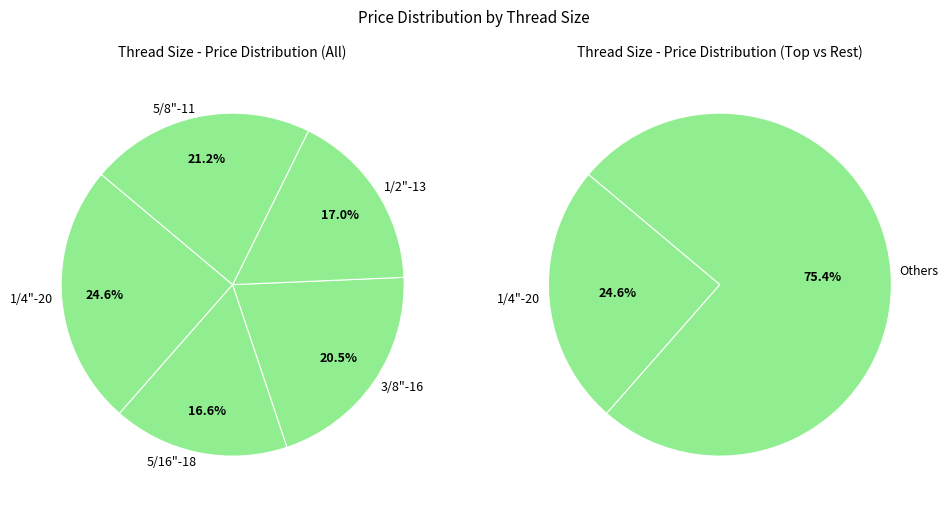

Does 2" account for over 50% of the chart?

No